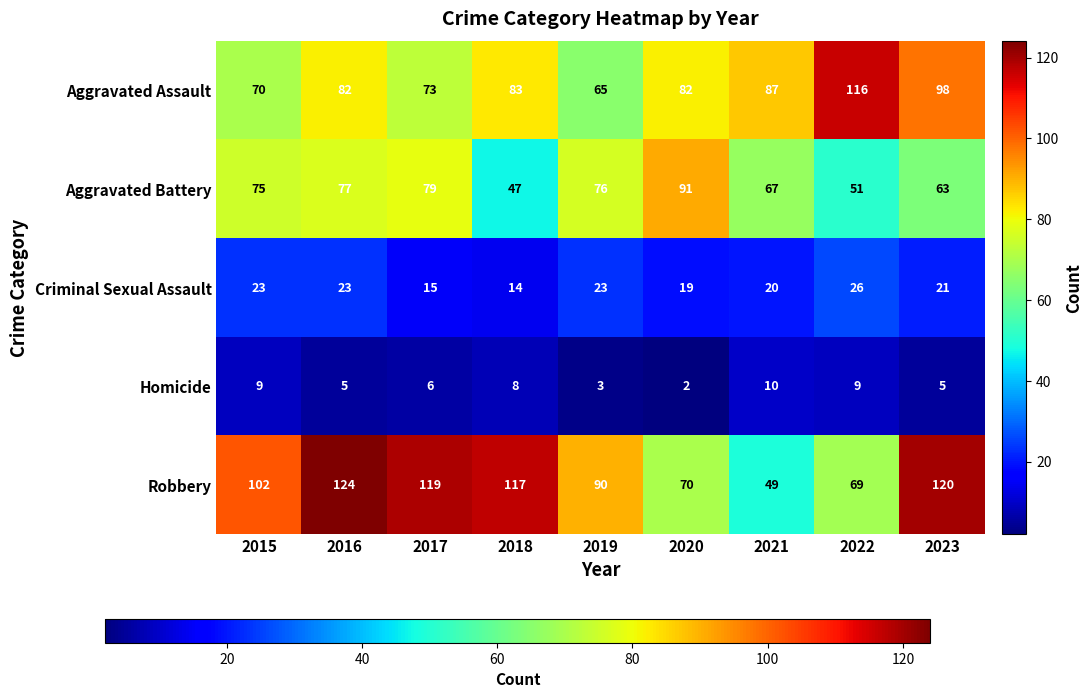

How many distinct data groups are displayed?

5